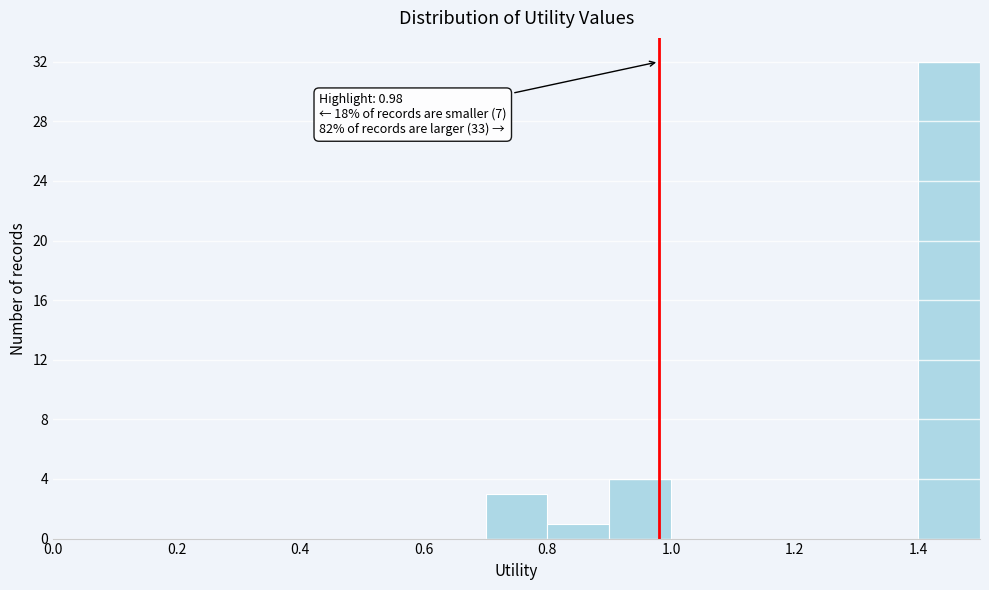

Which range on the x-axis has the tallest bar?

1.4 to 1.5